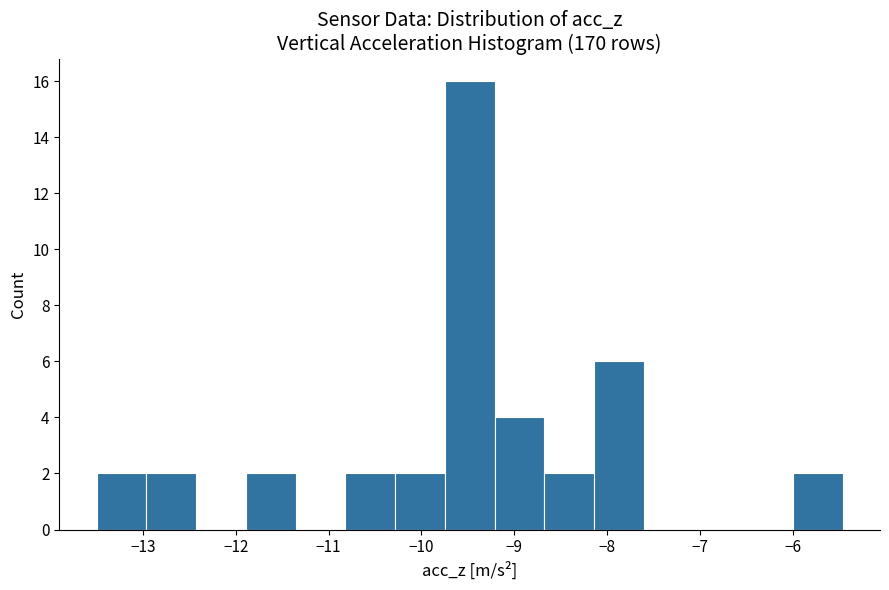

Reading left to right, transcribe this chart: for each bar, give the range it covers on the x-axis and its height. Neither the bar edges nor the heights are printed on the chart, so give them approximately, as read against the axes.

-13.5 to -13.0: 2
-13.0 to -12.4: 2
-12.4 to -11.9: 0
-11.9 to -11.4: 2
-11.4 to -10.8: 0
-10.8 to -10.3: 2
-10.3 to -9.7: 2
-9.7 to -9.2: 16
-9.2 to -8.7: 4
-8.7 to -8.1: 2
-8.1 to -7.6: 6
-7.6 to -7.1: 0
-7.1 to -6.5: 0
-6.5 to -6.0: 0
-6.0 to -5.5: 2